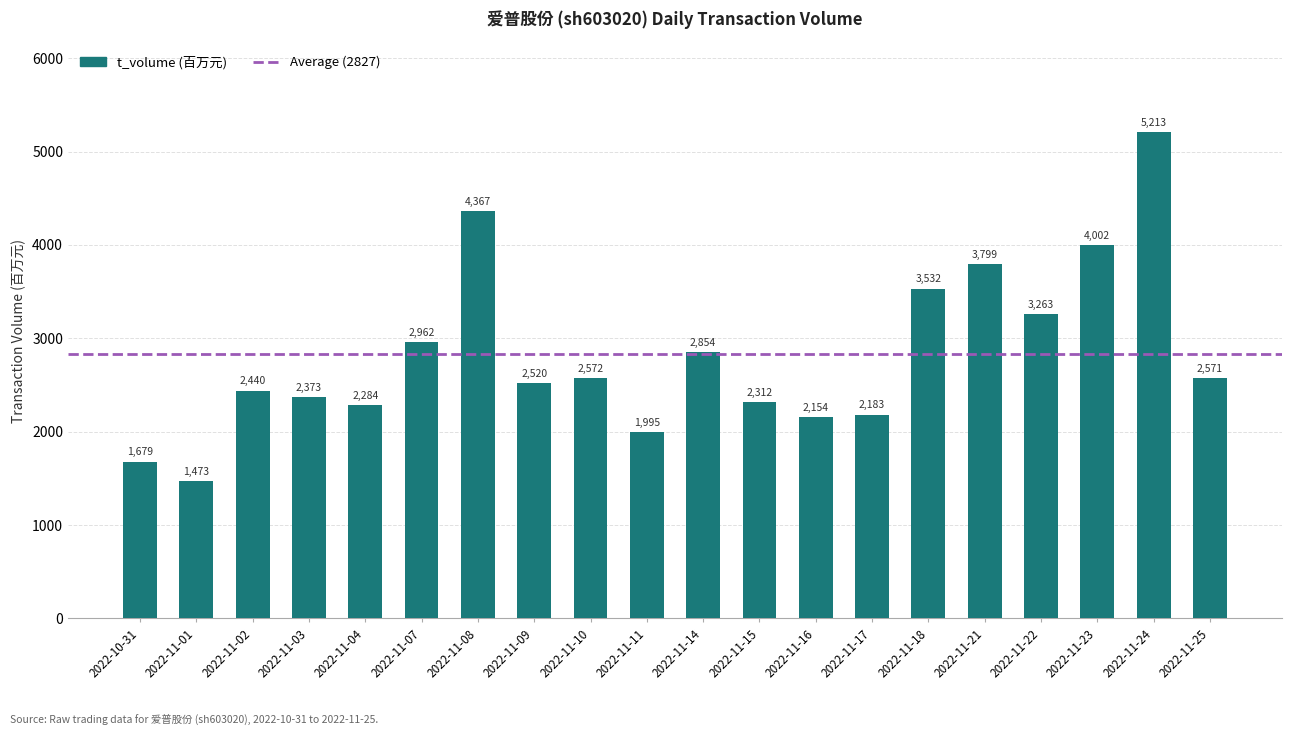

Reading right to left, extract all data points from this chart.

2022-11-25=2571	2022-11-24=5213	2022-11-23=4002	2022-11-22=3263	2022-11-21=3799	2022-11-18=3532	2022-11-17=2183	2022-11-16=2154	2022-11-15=2312	2022-11-14=2854	2022-11-11=1995	2022-11-10=2572	2022-11-09=2520	2022-11-08=4367	2022-11-07=2962	2022-11-04=2284	2022-11-03=2373	2022-11-02=2440	2022-11-01=1473	2022-10-31=1679